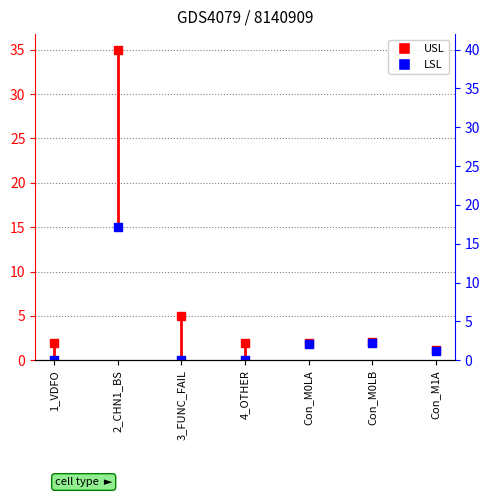

Which series has the largest total across all categories?

USL